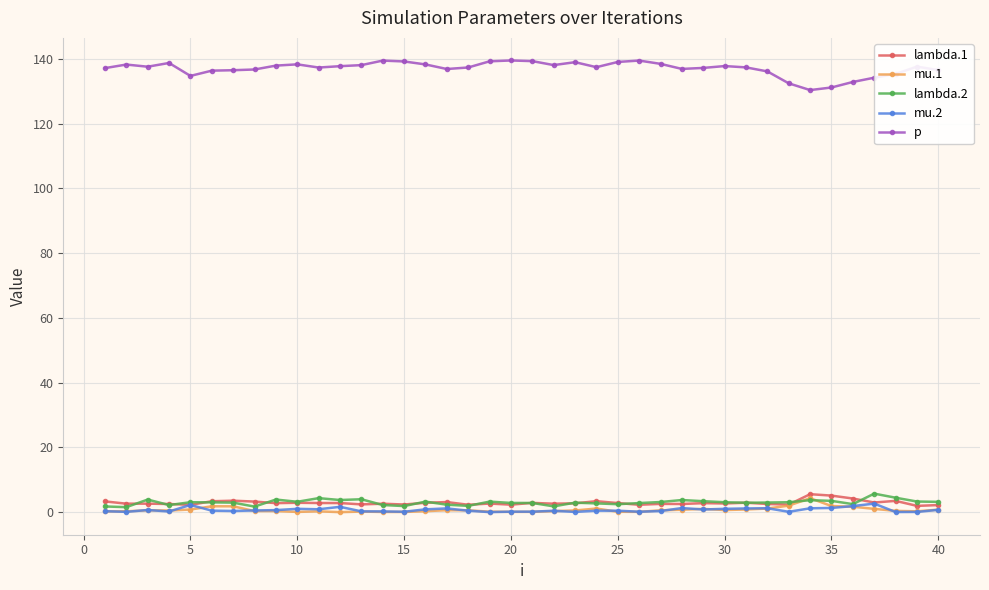

True or false: mu.2 has more than 0 interior local peaks.

True